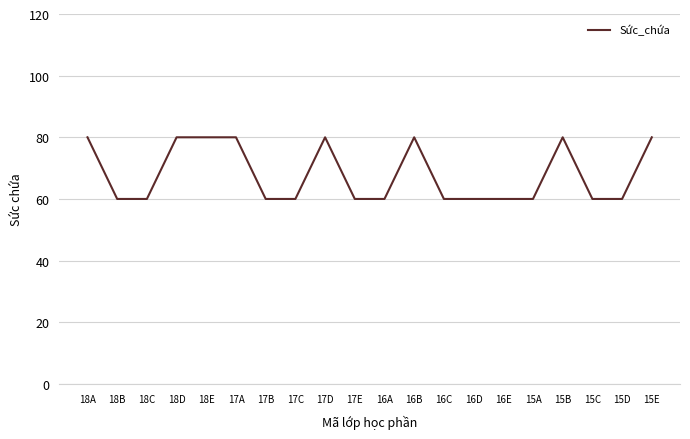

Which has a higher value, 18A or 18B?

18A